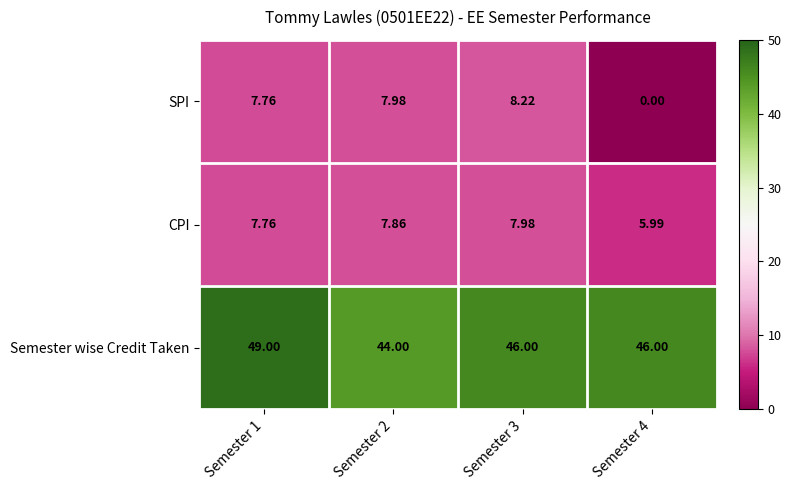

Which series has the widest spread of values?

SPI